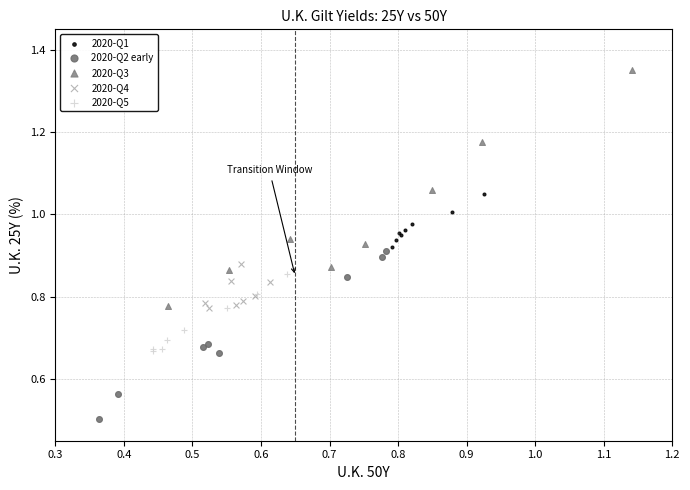

Which series has the largest Y range (max minus min)?

2020-Q3